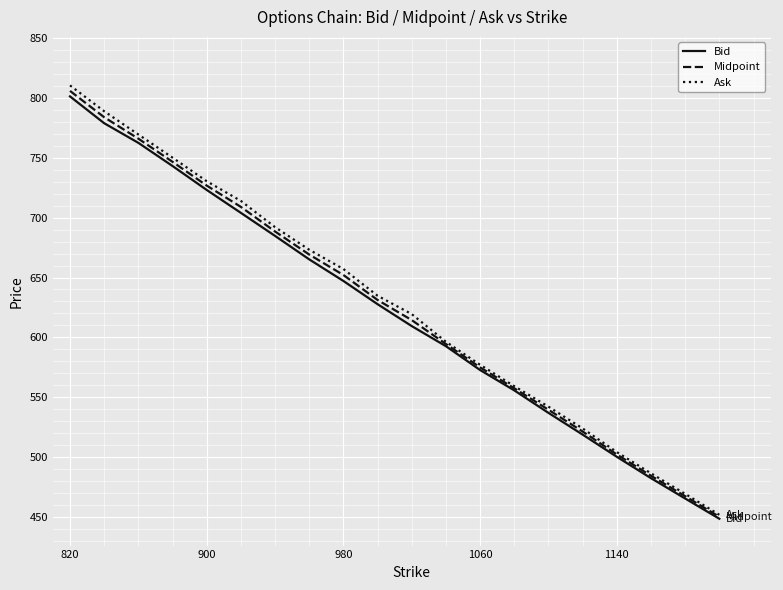

Which series has the largest range (max minus min)?

Ask